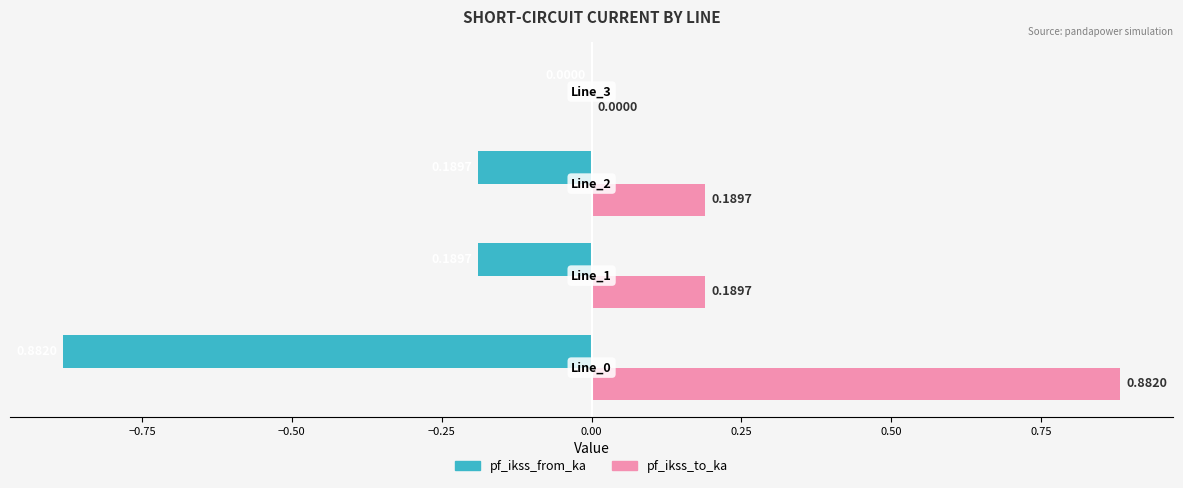

What is the sum of all pf_ikss_from_ka values?

-1.3